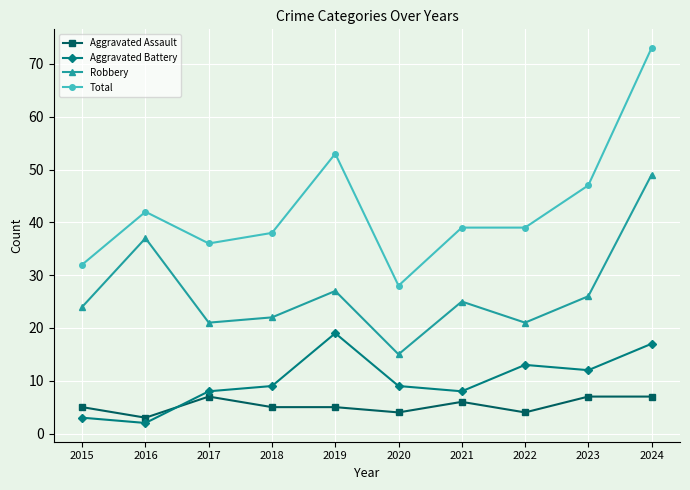

True or false: Aggravated Battery and Total intersect in this chart.

False